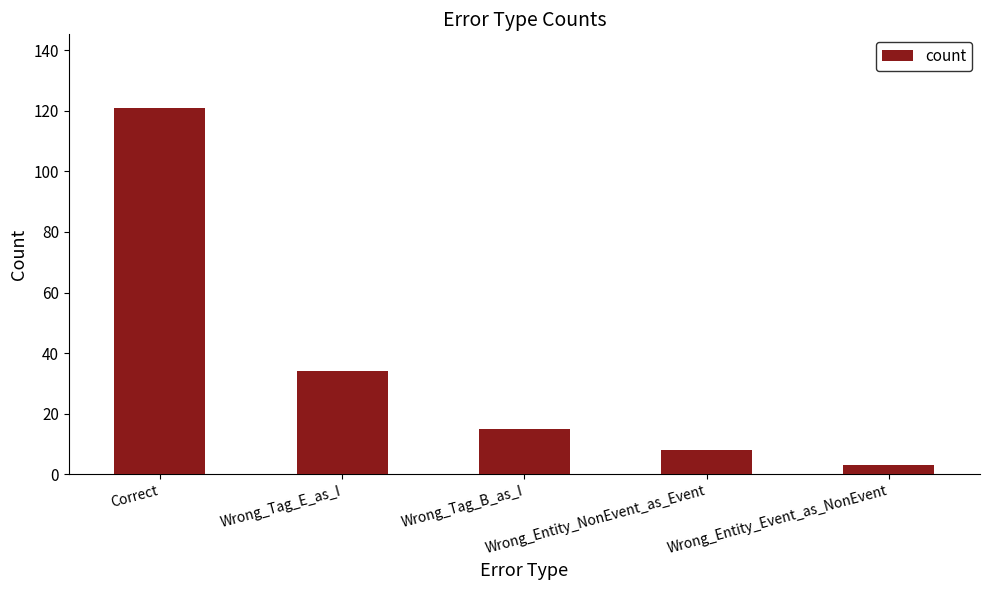

Reading left to right, list all the values displayed in this chart.

Correct=121	Wrong_Tag_E_as_I=34	Wrong_Tag_B_as_I=15	Wrong_Entity_NonEvent_as_Event=8	Wrong_Entity_Event_as_NonEvent=3